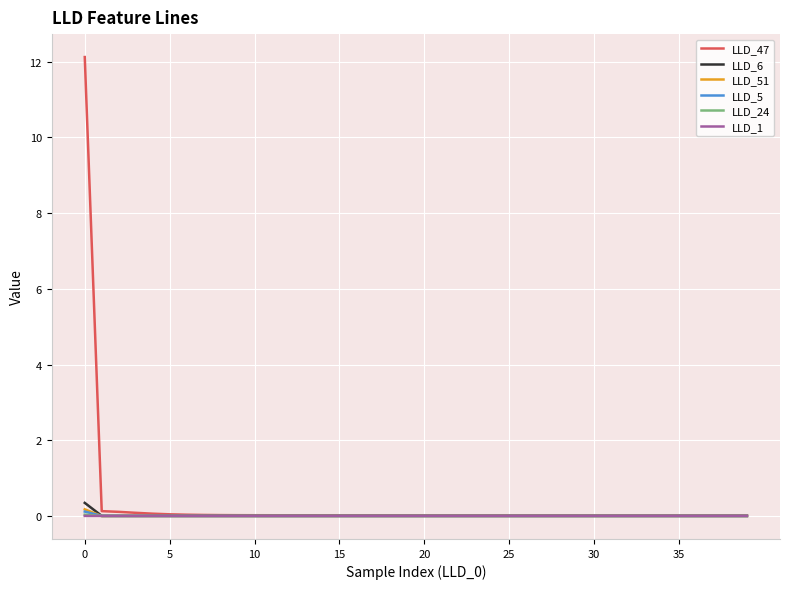

Which series has the widest spread of values?

LLD_47